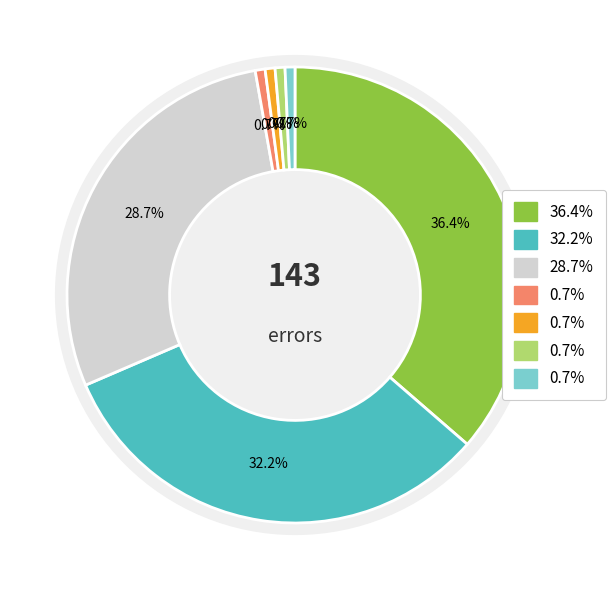

True or false: Wrong_Tag_E_as_I accounts for 1% of the total.

True